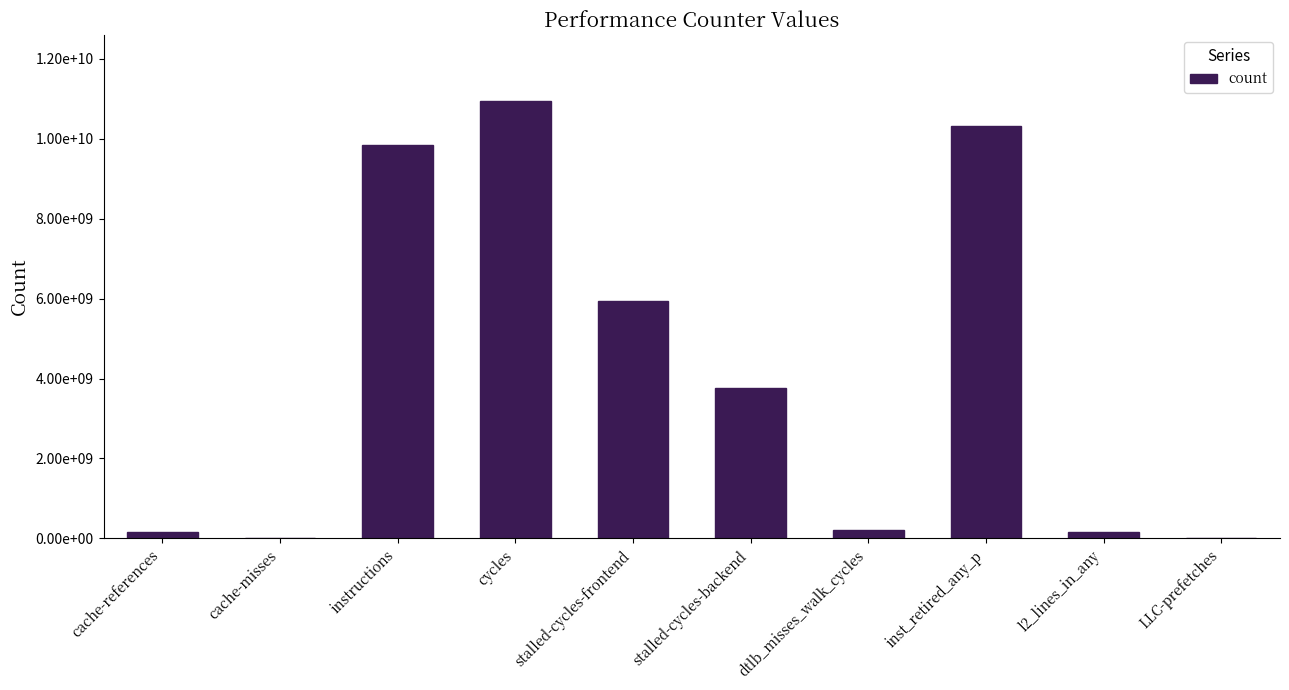

What is the value of the 8th bar from the left?

10329659260